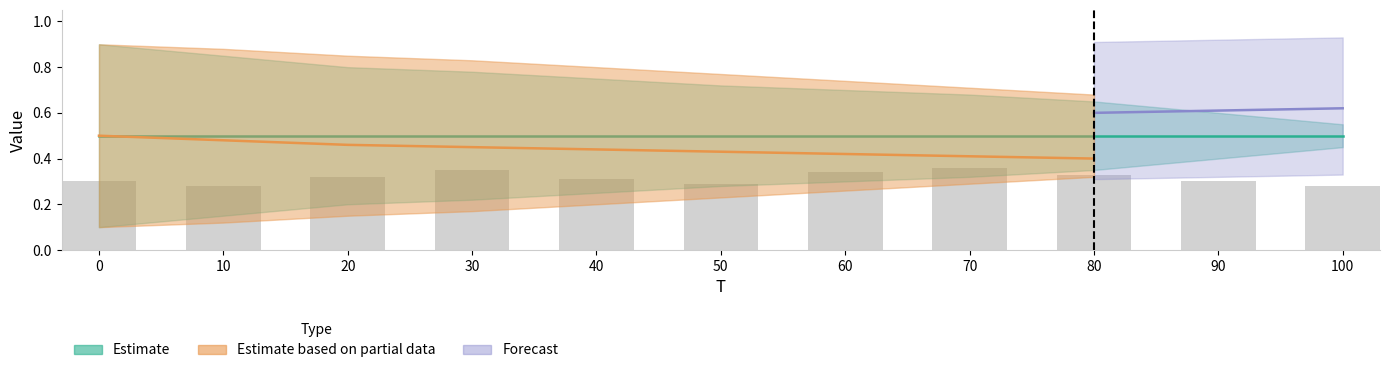

How many values are between 0 and 1?

11